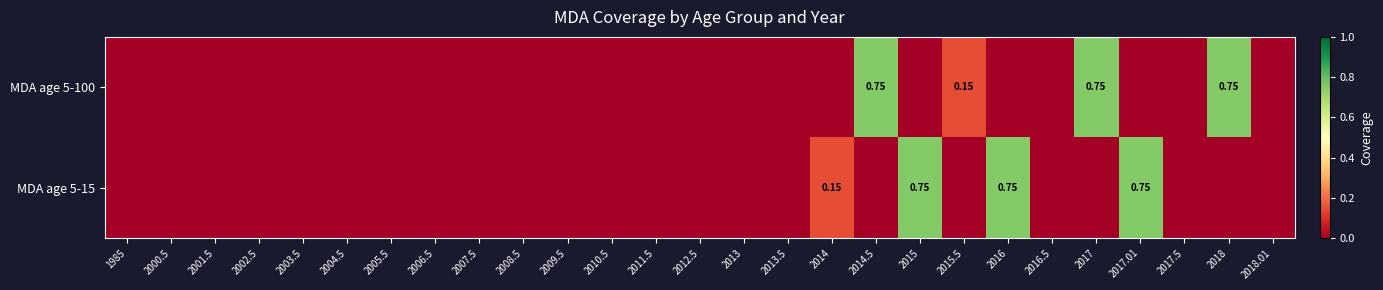

At 2015.5, list the series in order from largest to smallest.

MDA age 5-100, MDA age 5-15